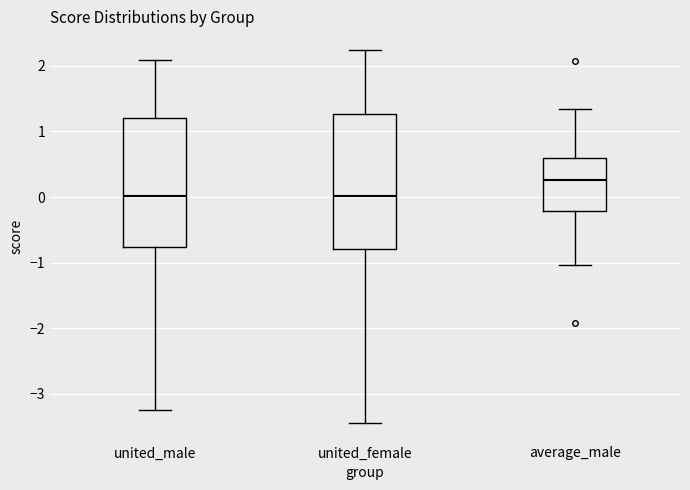

Reading left to right, read every box against the y-axis: the position of its median line, the range the box covers, and the ends of its whiskers. The values are not printed on the chart, so give them approximately, as read against the axis.

united_male: median 0.0, box -0.8 to 1.2, whiskers -3.2 to 2.1
united_female: median 0.0, box -0.8 to 1.3, whiskers -3.4 to 2.2
average_male: median 0.3, box -0.2 to 0.6, whiskers -1.0 to 1.3